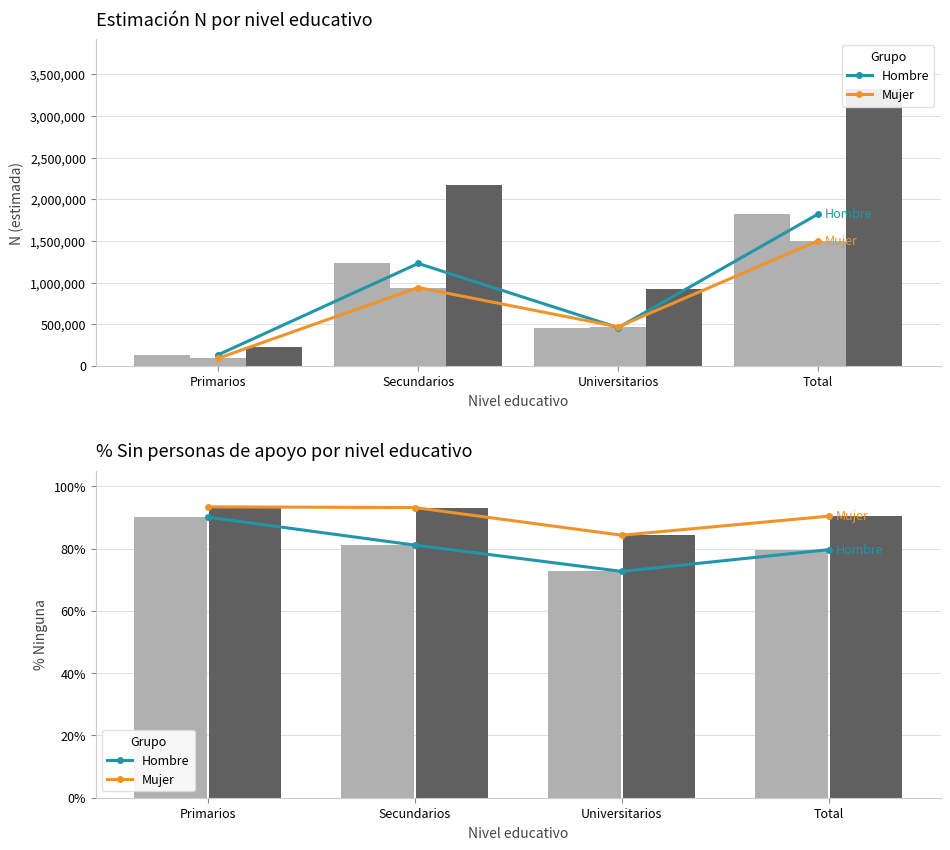

What is the spread (max minus min) of values at Primarios?

3.3